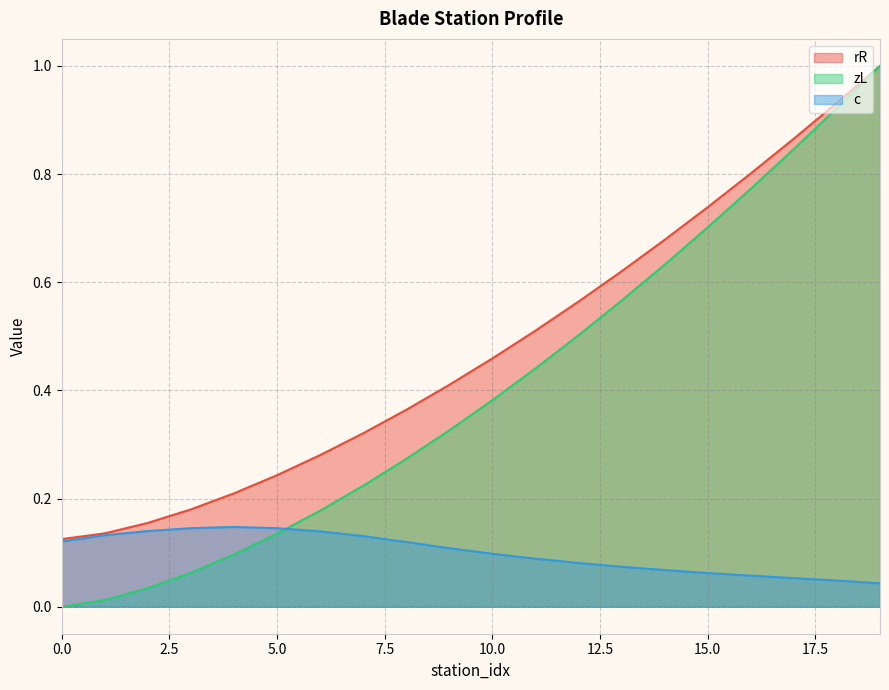

List the labels in order of c value, largest first.

4, 5, 3, 2, 6, 1, 7, 0, 8, 9, 10, 11, 12, 13, 14, 15, 16, 17, 18, 19